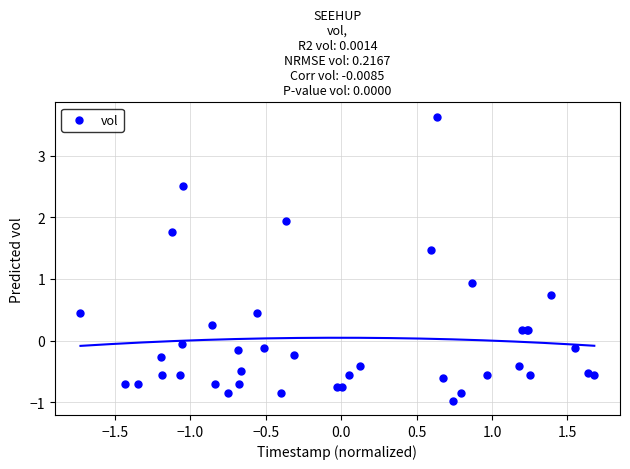

What Y value in the scatter plot is closest to 1?

0.9